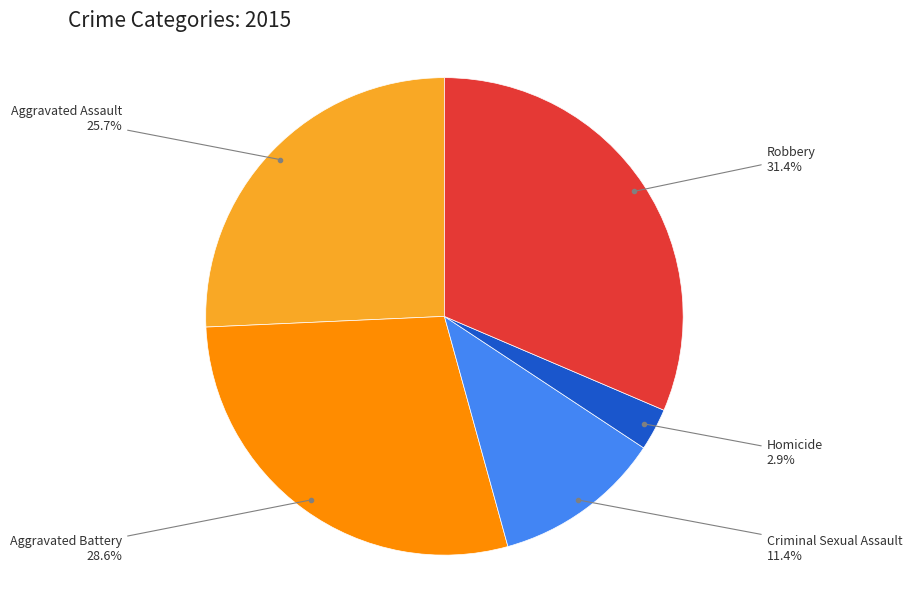

Count the number of slices in the pie.

5